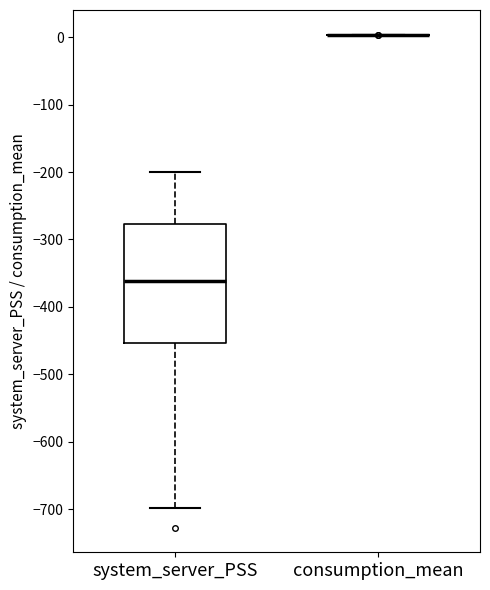

Comparing the boxes themselves (not the whiskers), which one is the tallest?

system_server_PSS